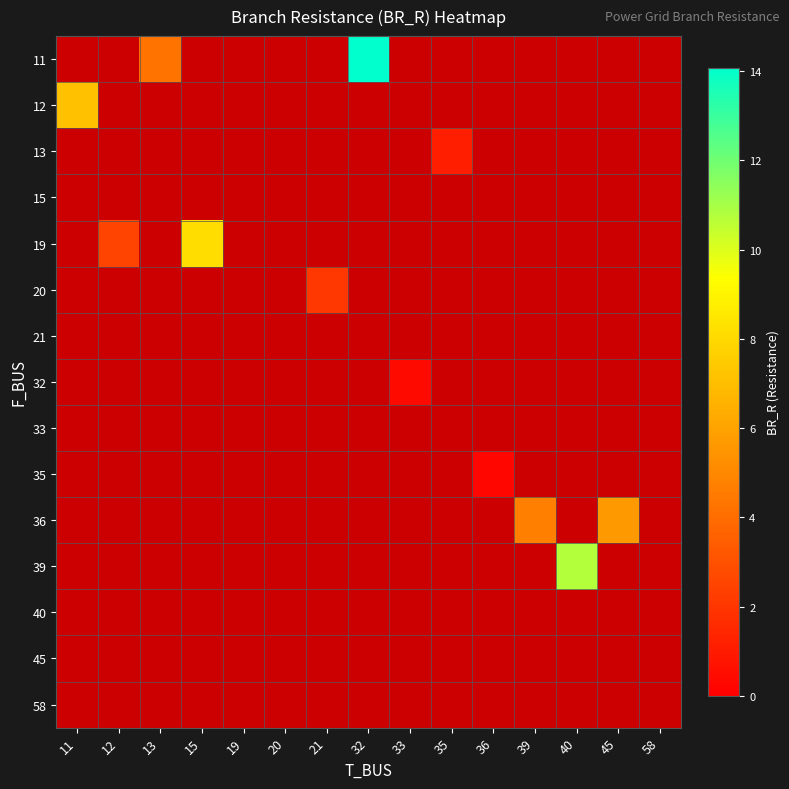

At which category does the chart reach its peak across all series?

32